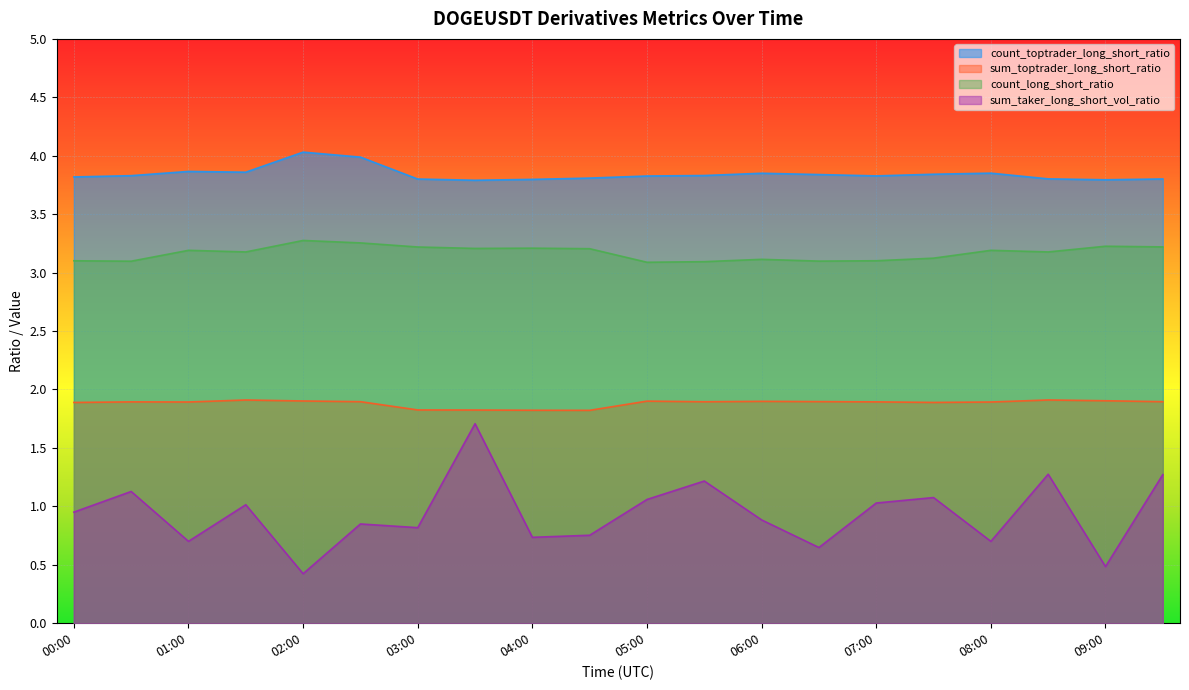

What is the label of the 2nd point from the left?

00:30